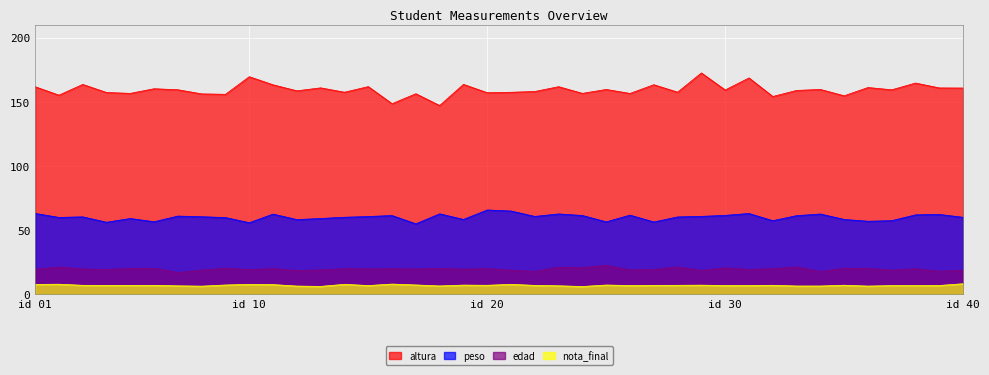

Between 33 and 22, which is larger?

33